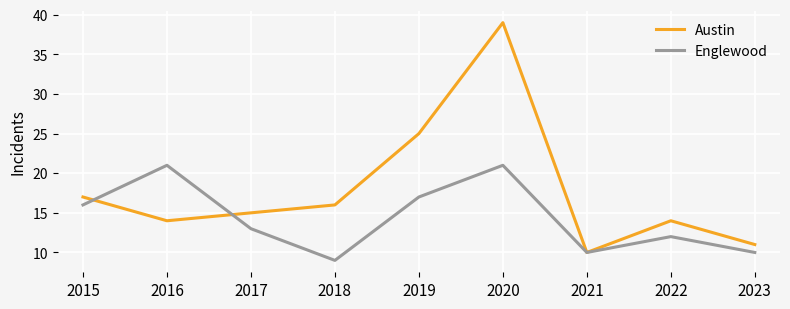

What is the difference between the highest and lowest values at 2015?

1